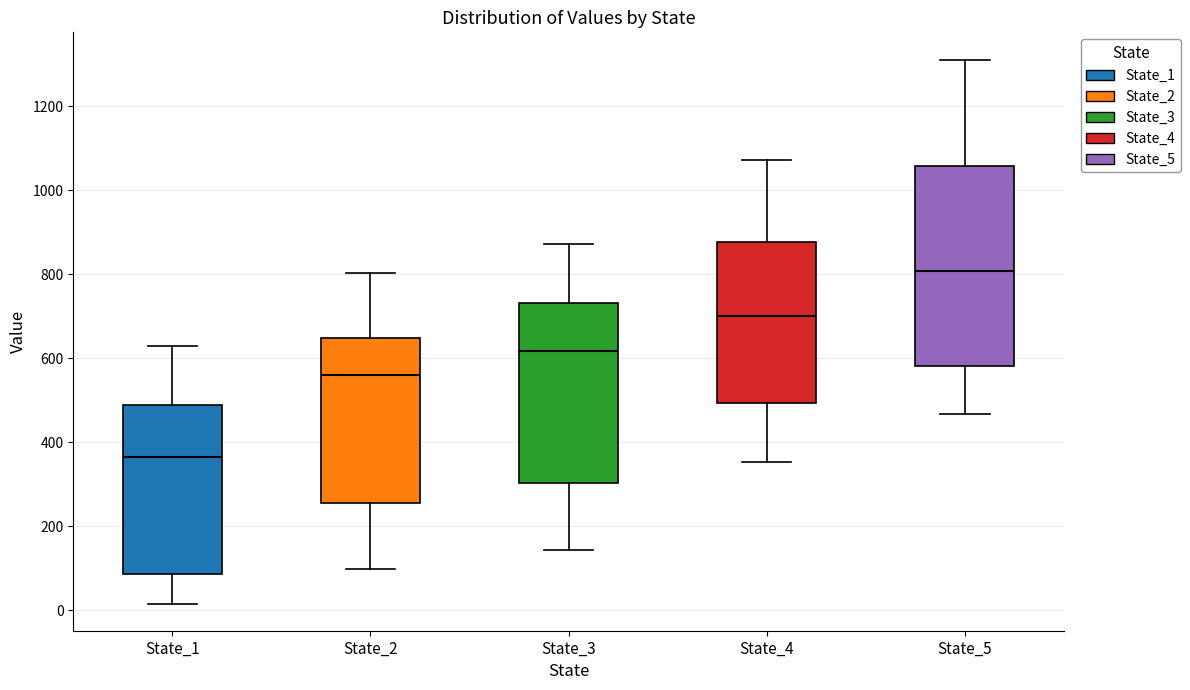

Which box's median line is the highest?

State_5